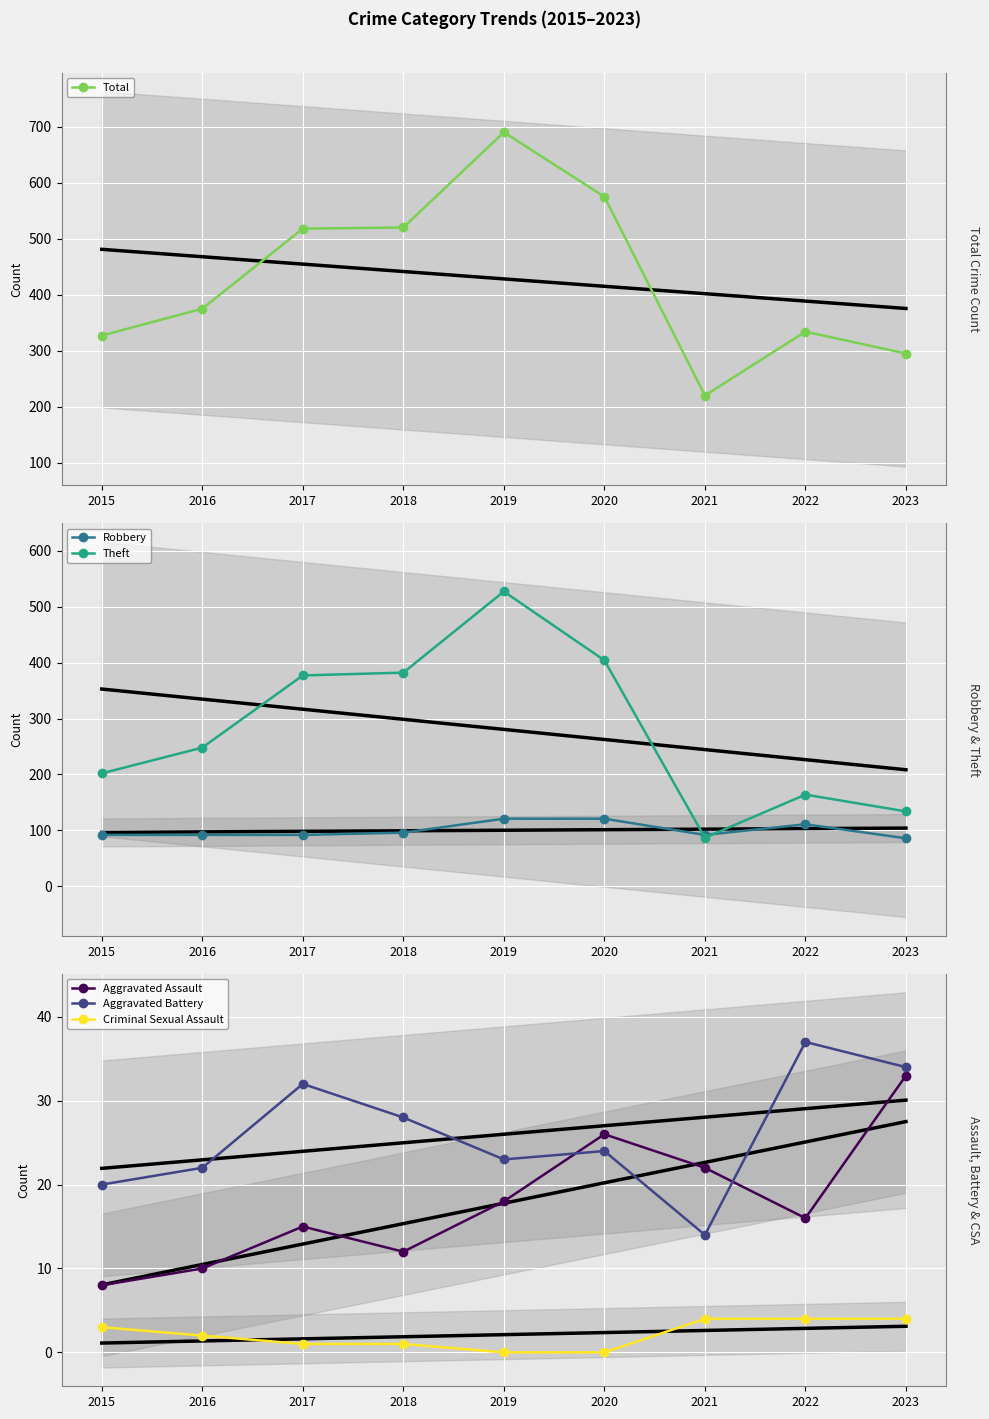

What are all the series names shown in the legend?

Total, Robbery, Theft, Aggravated Assault, Aggravated Battery, Criminal Sexual Assault